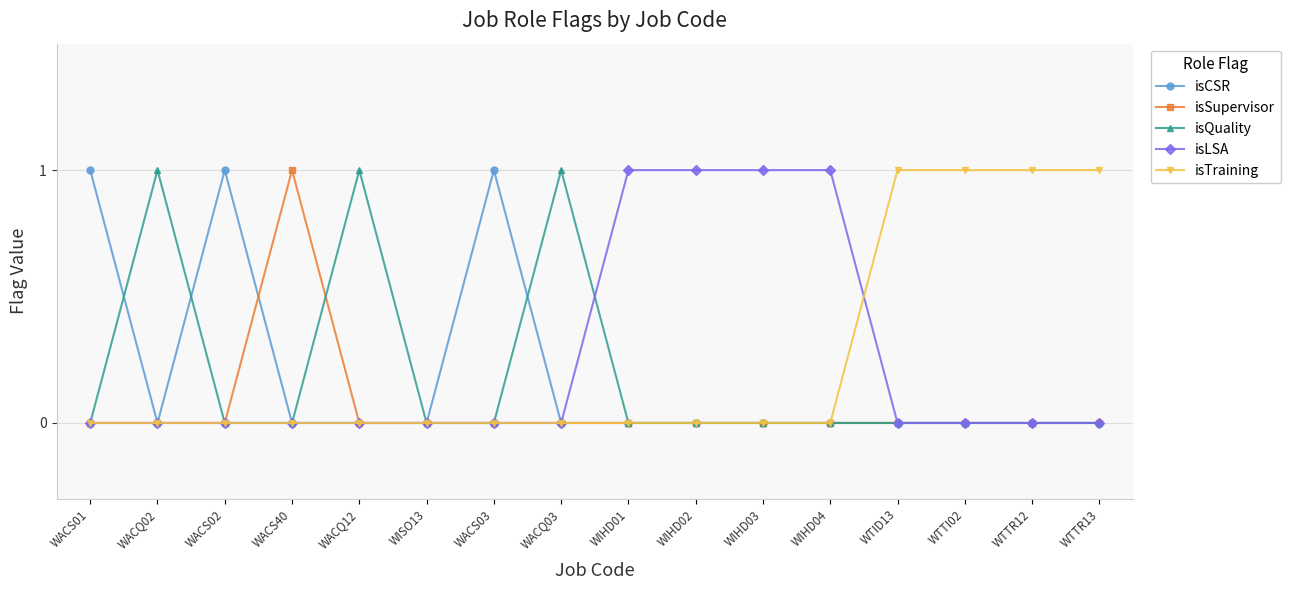

Is this an area chart (filled region under the line)?

No